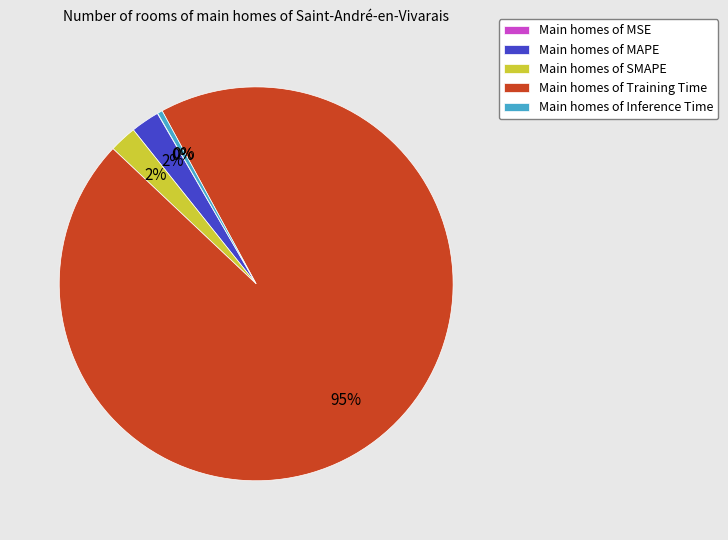

True or false: Main homes of Inference Time accounts for 15% of the total.

False